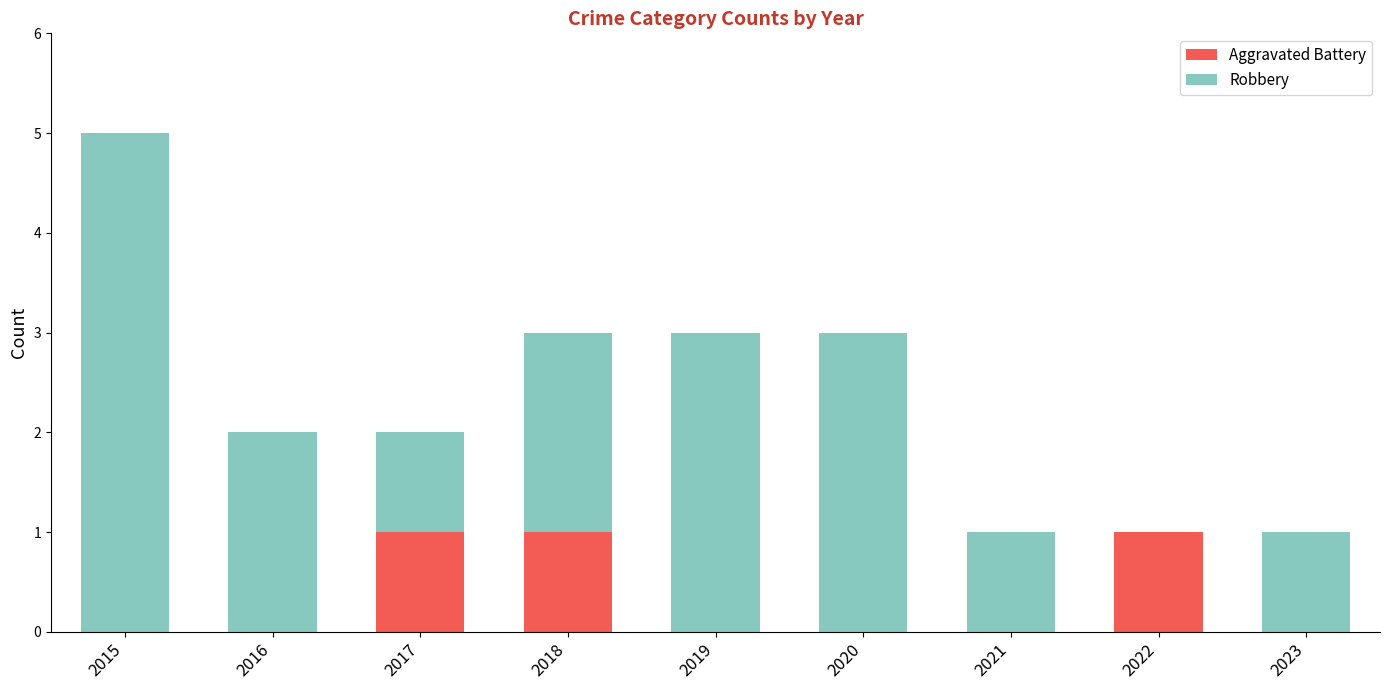

True or false: Aggravated Battery has a value of 1 at 2020.

False